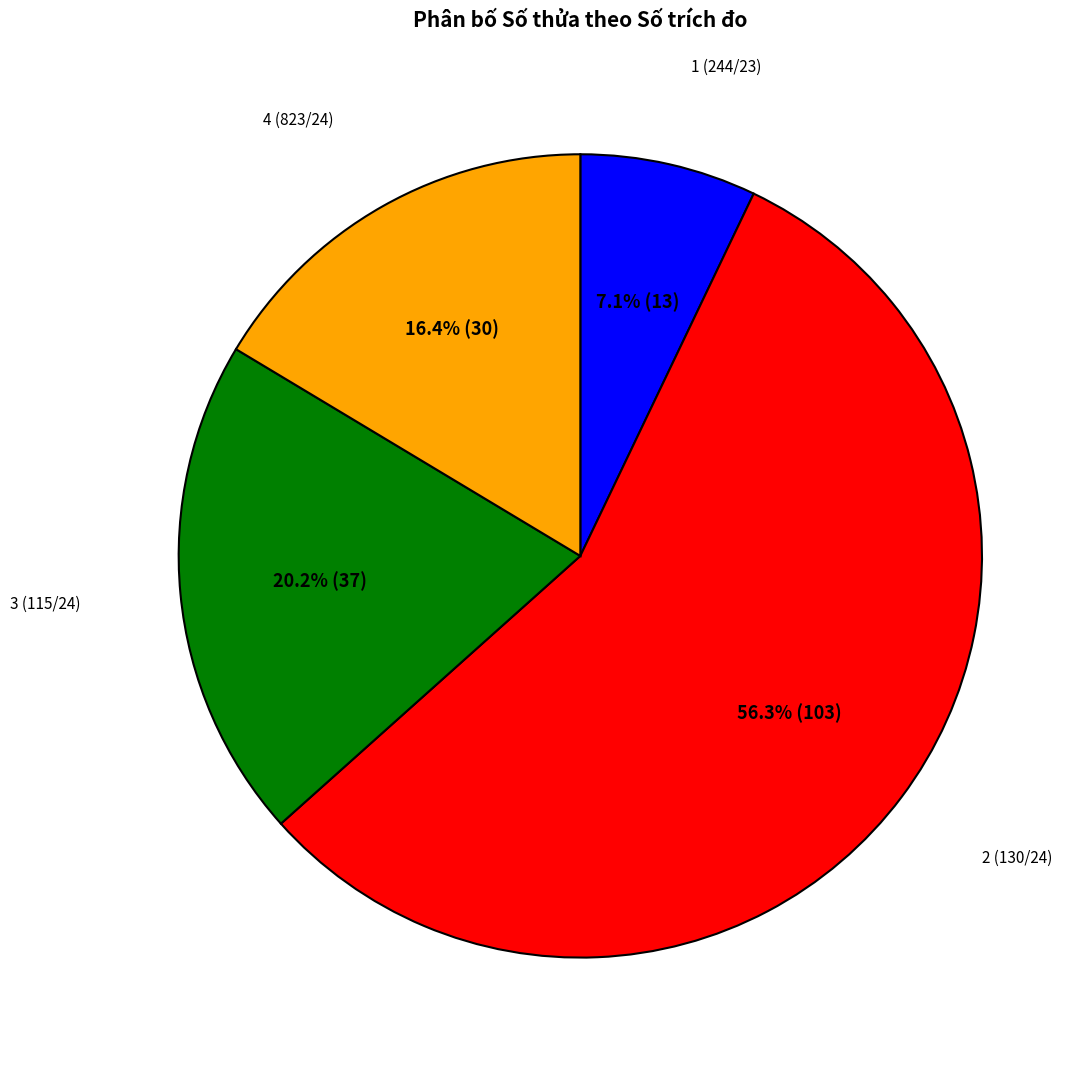

Does any single category account for the majority?

Yes